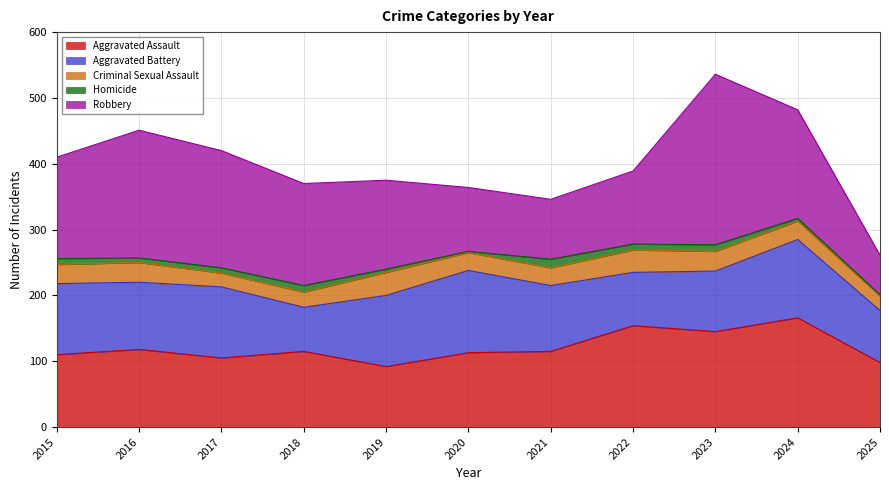

Which series changed the most between 2015 and 2017?

Robbery